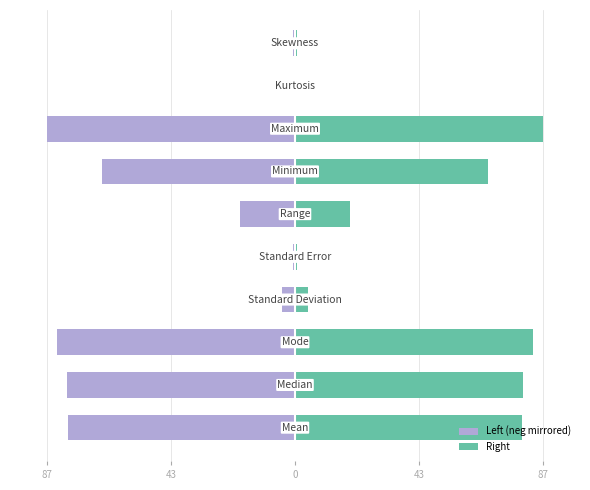

Does the chart contain stacked bars?

No